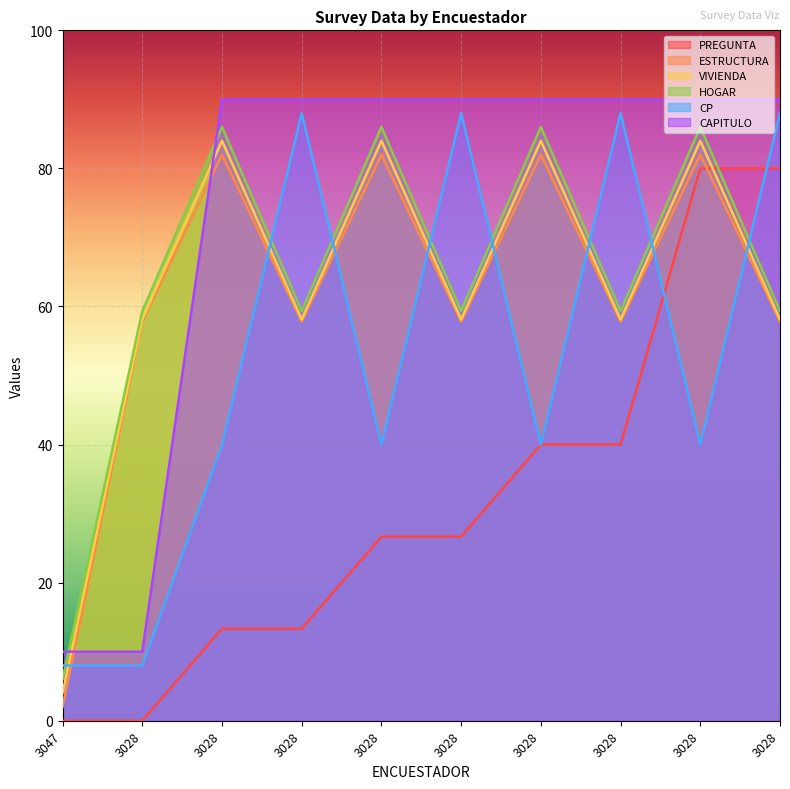

What is the sum of the HOGAR values at 3028 and 3028?

118.7